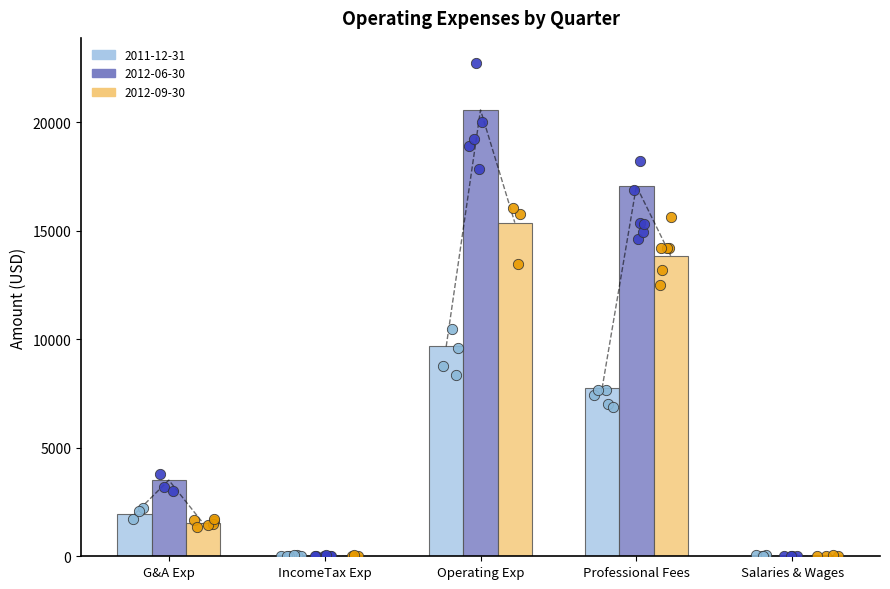

At which category is the sum across all series the highest?

Operating Exp